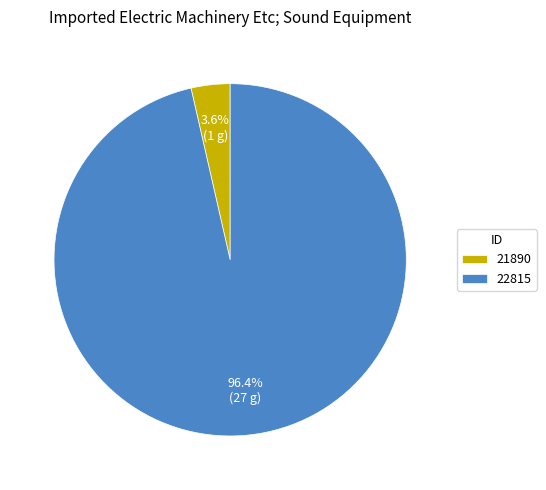

Between 21890 and 22815, which is larger?

22815